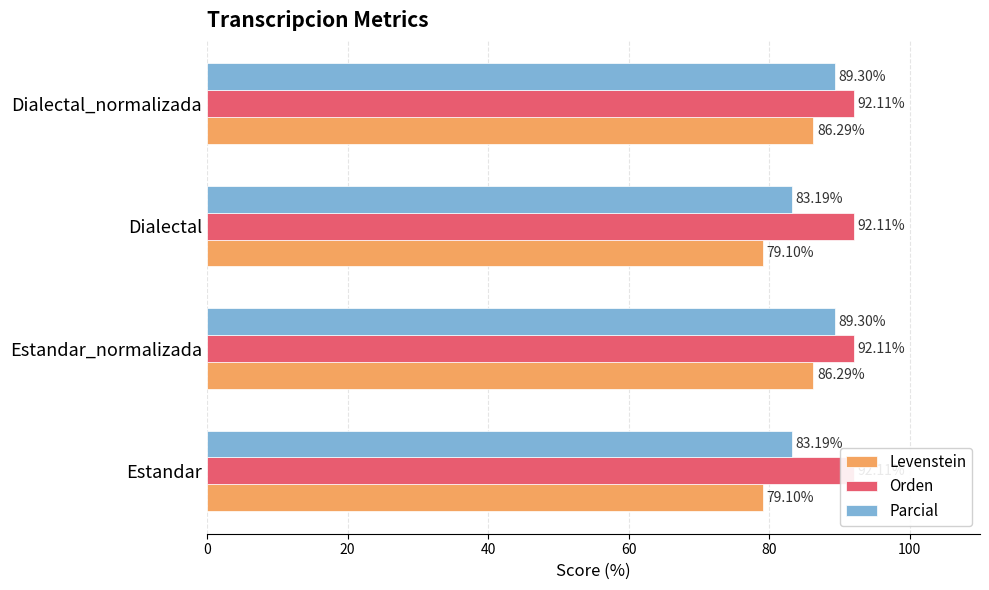

At how many categories does at least one series exceed 37?

4